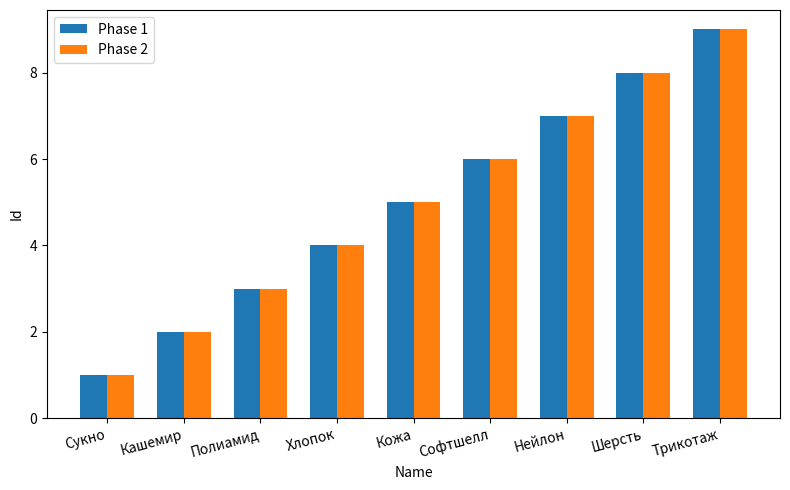

List the labels in order of Phase 2 value, largest first.

Трикотаж, Шерсть, Нейлон, Софтшелл, Кожа, Хлопок, Полиамид, Кашемир, Сукно